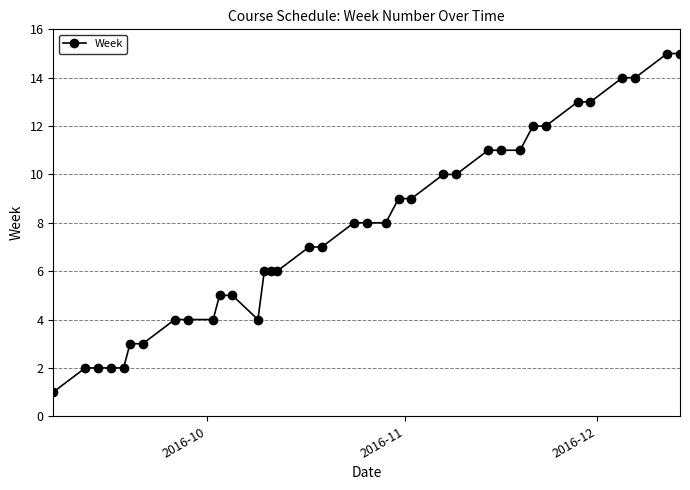

How many data points does each series have?

36